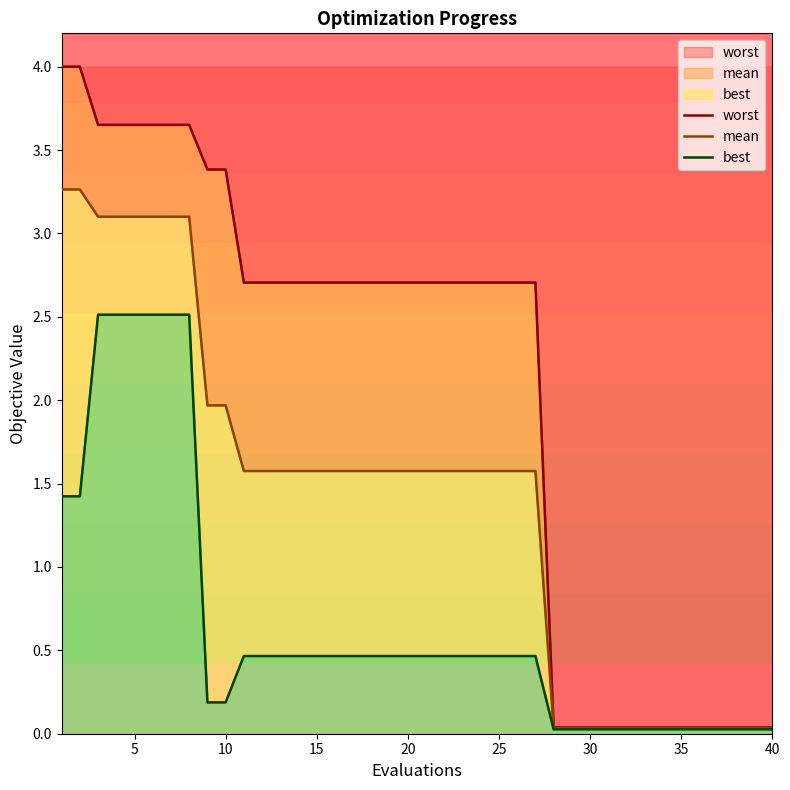

How many lines are shown in the chart?

3